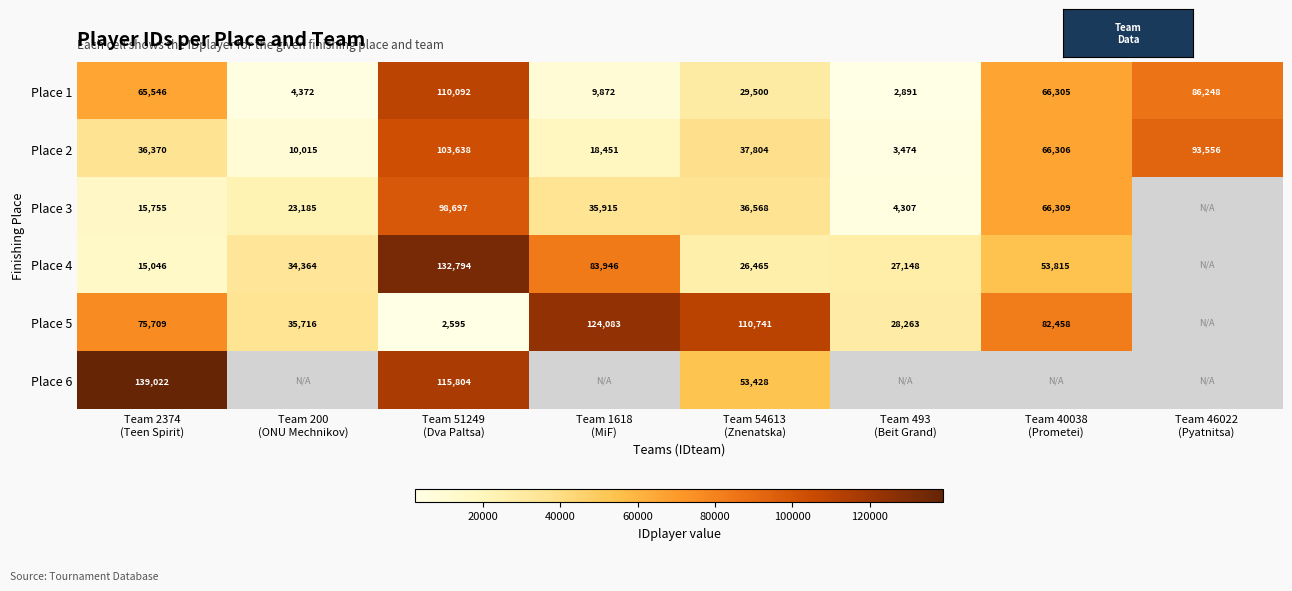

What is the difference between the second highest and minimum values in the Place 1 series?

83357